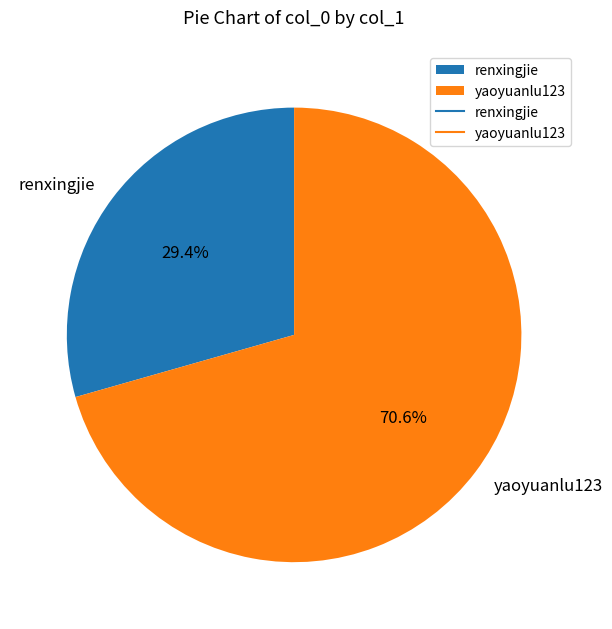

Which has a higher value, yaoyuanlu123 or renxingjie?

yaoyuanlu123